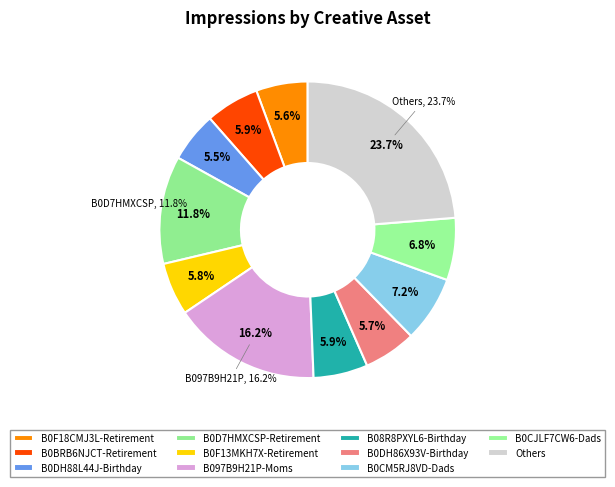

To the nearest percent, what is the difference between the largest and smallest slice percentages?

18%